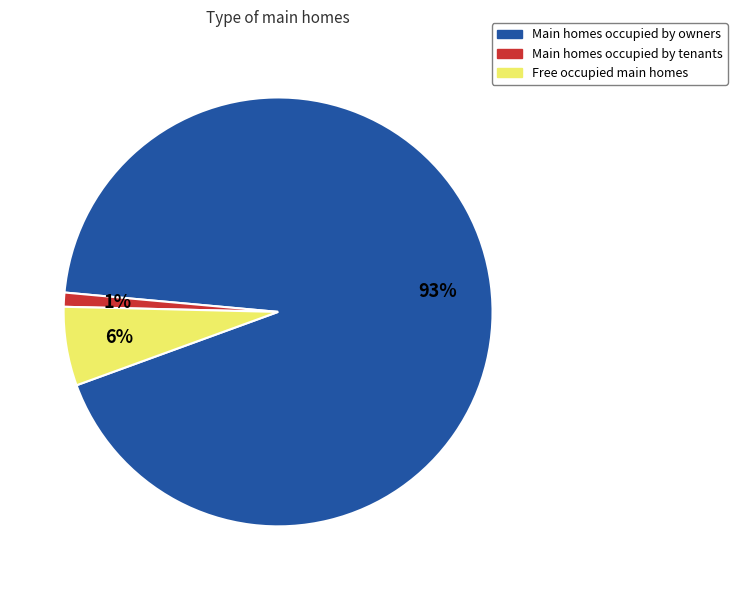

Combined, do Main homes occupied by tenants and Main homes occupied by owners account for over 50%?

Yes